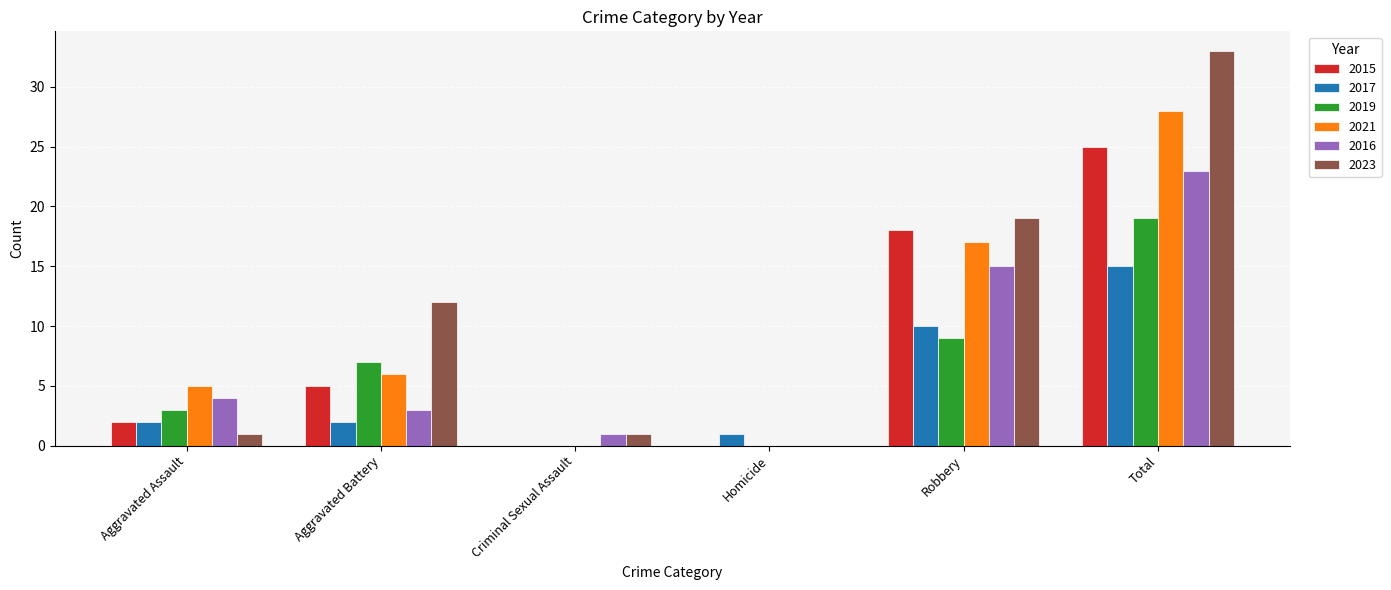

At which label is 2023 closest to 16?

Robbery